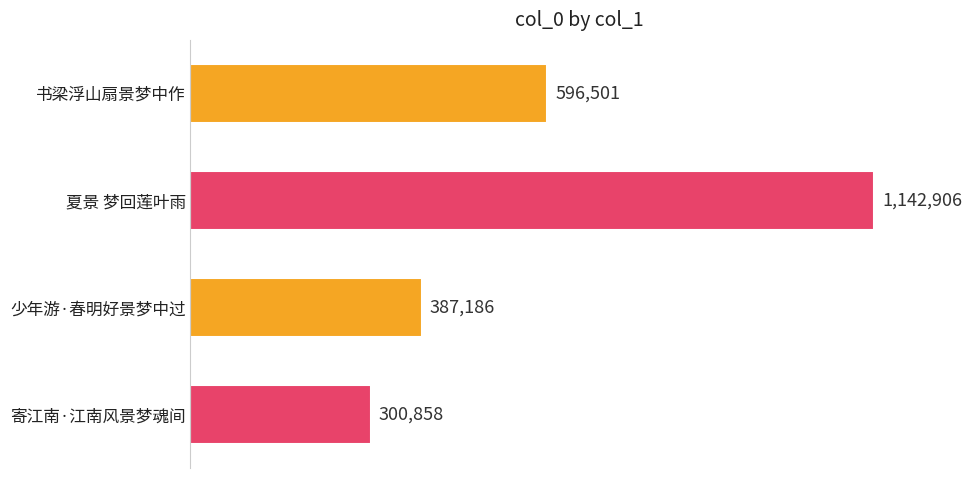

Count the number of categories in the chart.

4